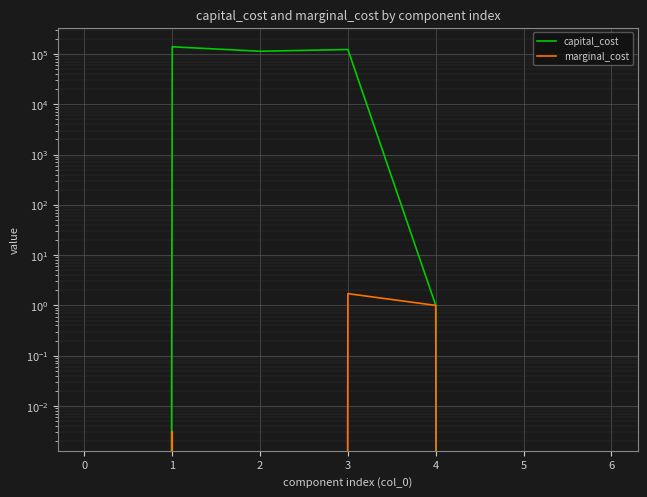

Does the chart display data point markers on the line(s)?

No